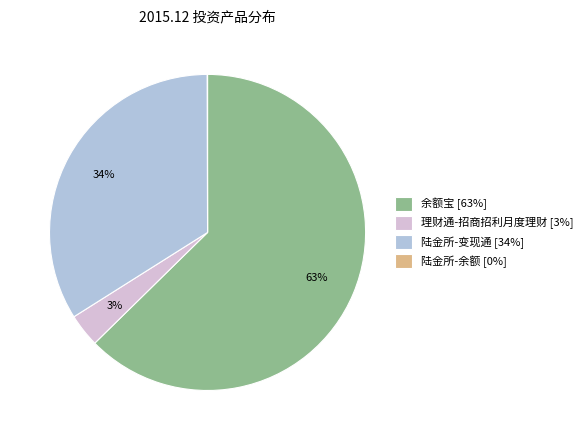

Approximately how many times larger is the value at 陆金所-变现通 compared to 余额宝?

0.5